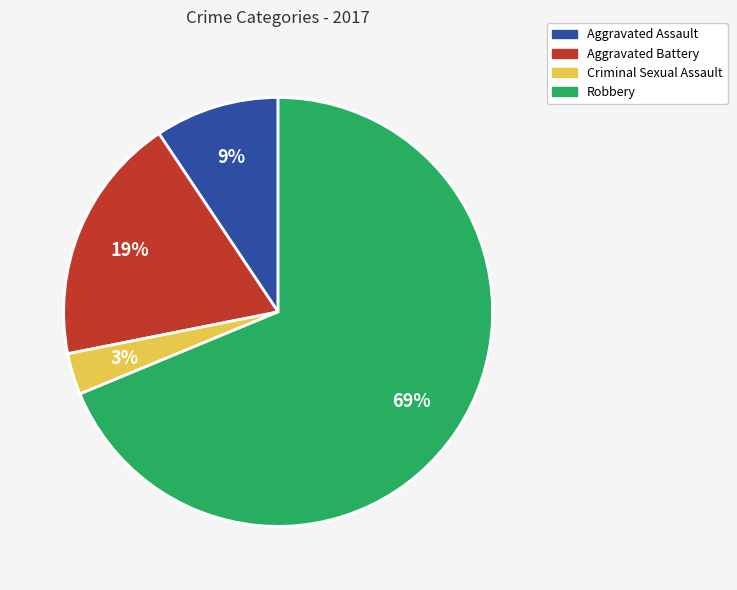

To the nearest percent, what is the difference between the largest and smallest slice percentages?

66%